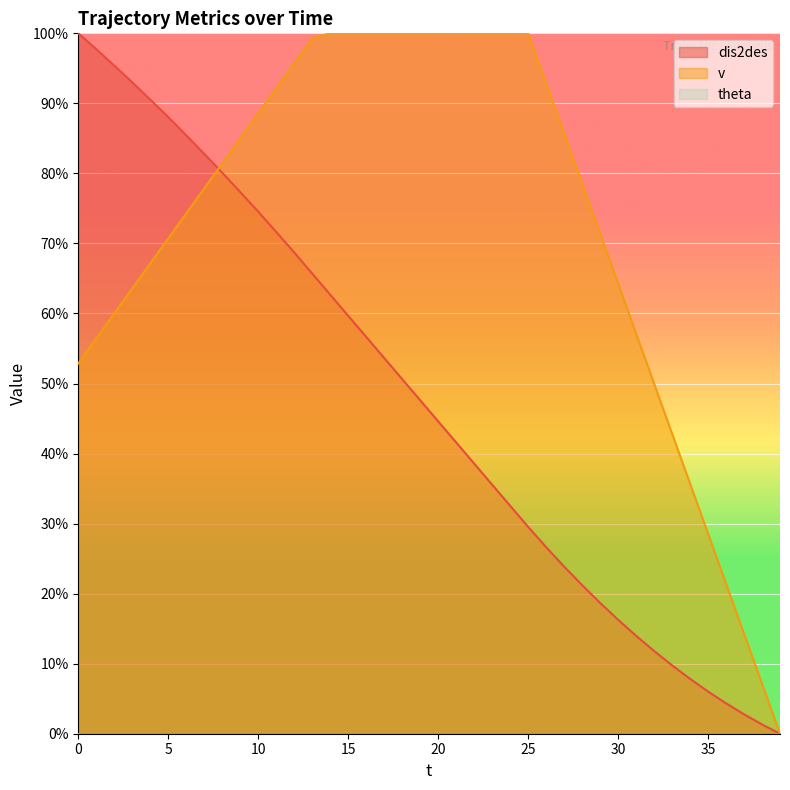

How many lines are shown in the chart?

3